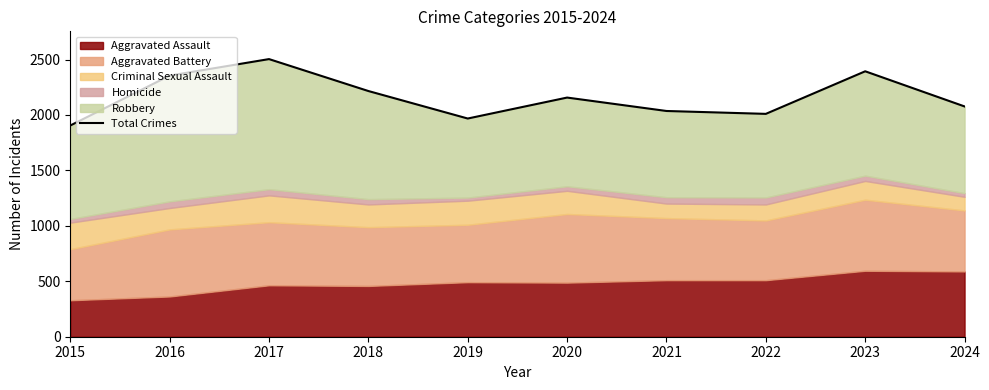

What is the difference between the values at 2019 and 2022?

42